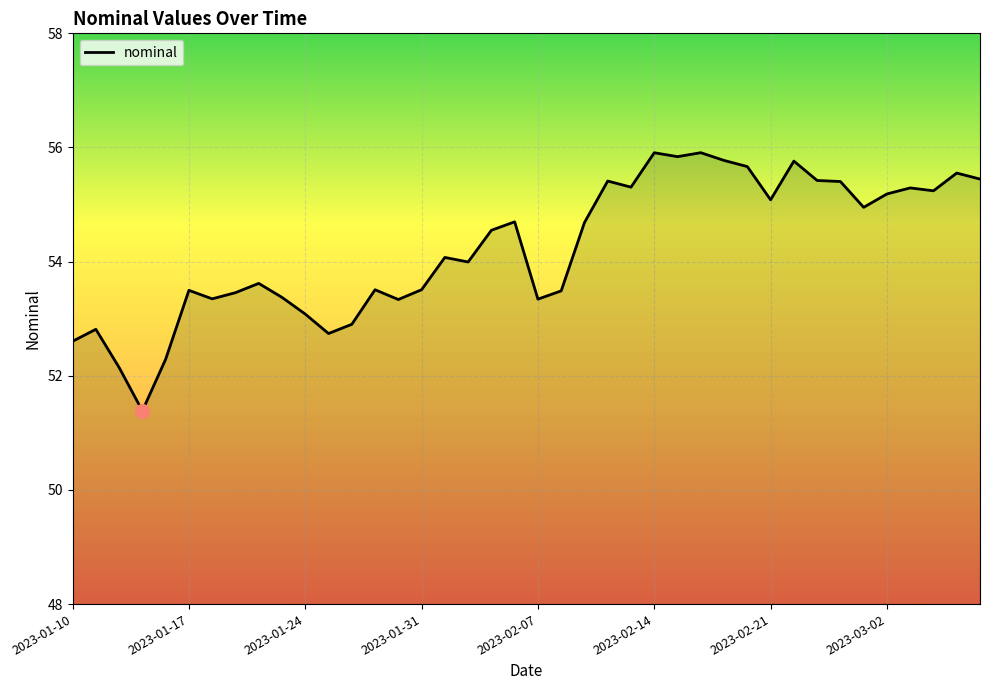

Does the chart display data point markers on the line(s)?

No